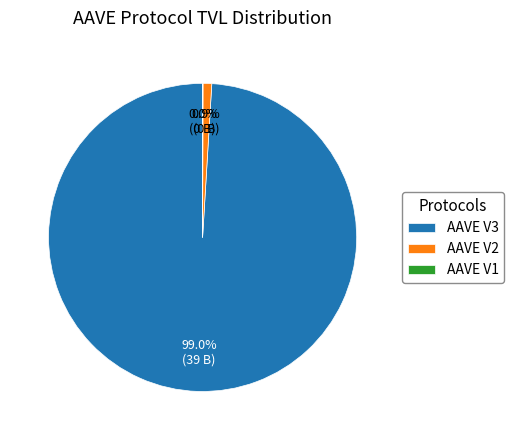

Approximately how many times larger is the value at AAVE V3 compared to AAVE V2?

108.7